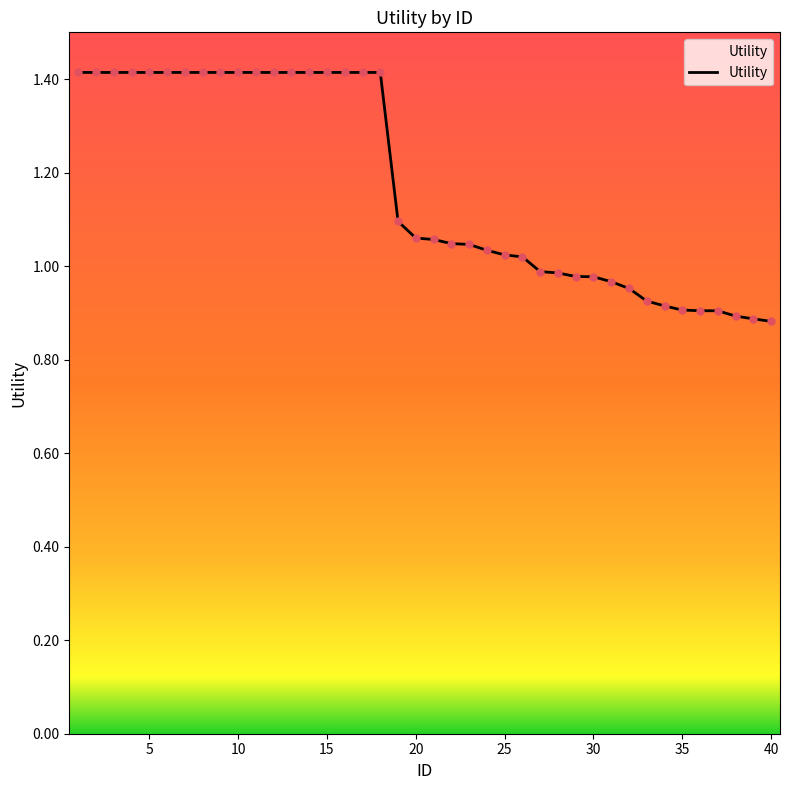

What is the difference between the maximum and minimum values?

0.5